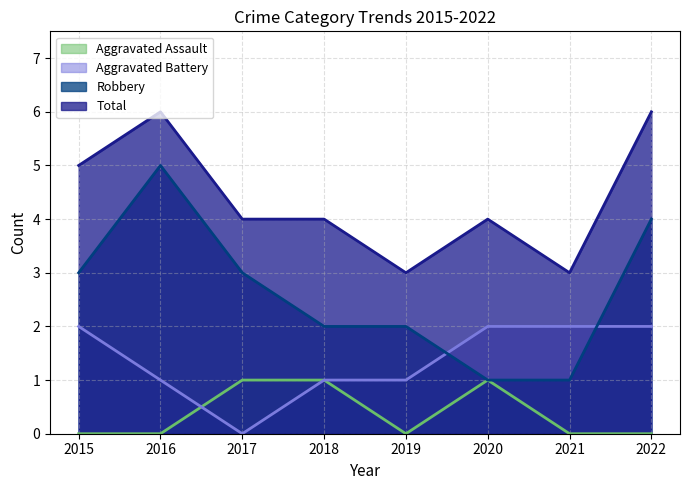

True or false: Aggravated Battery has a value of 3 at 2022.

False